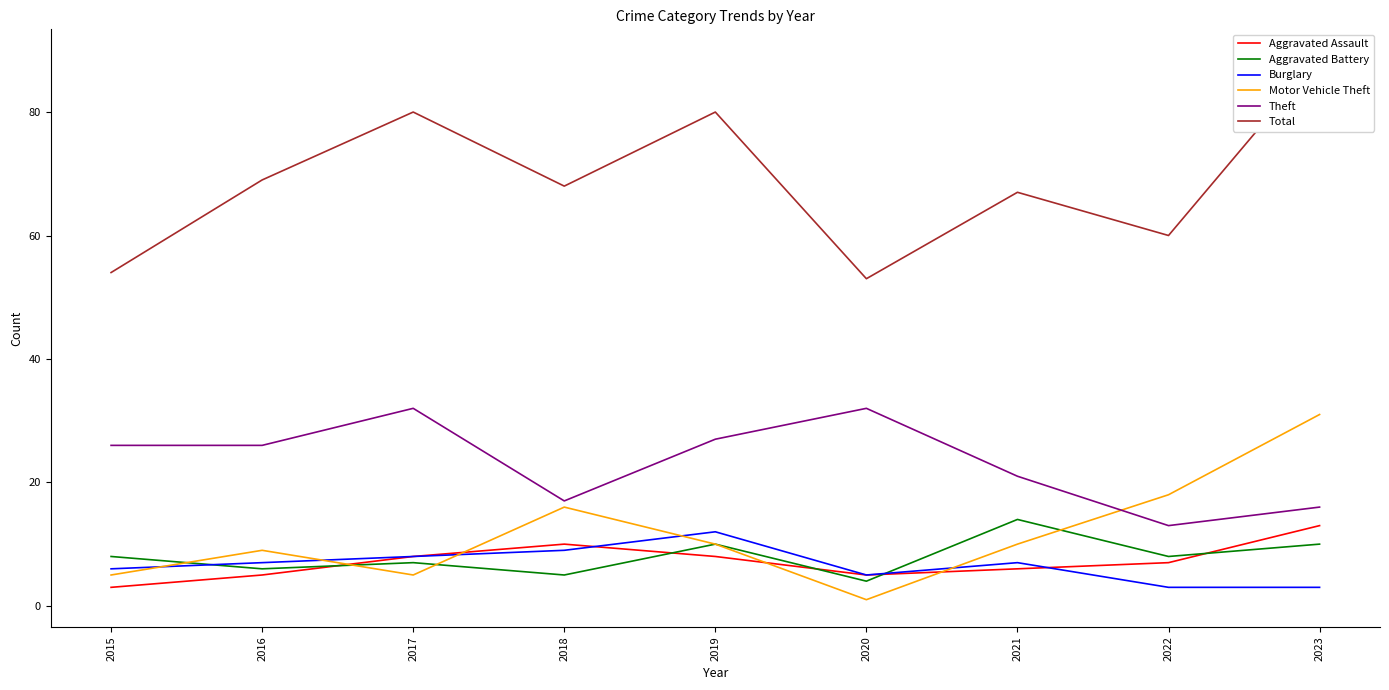

Where is the first local minimum for Aggravated Assault?

2020